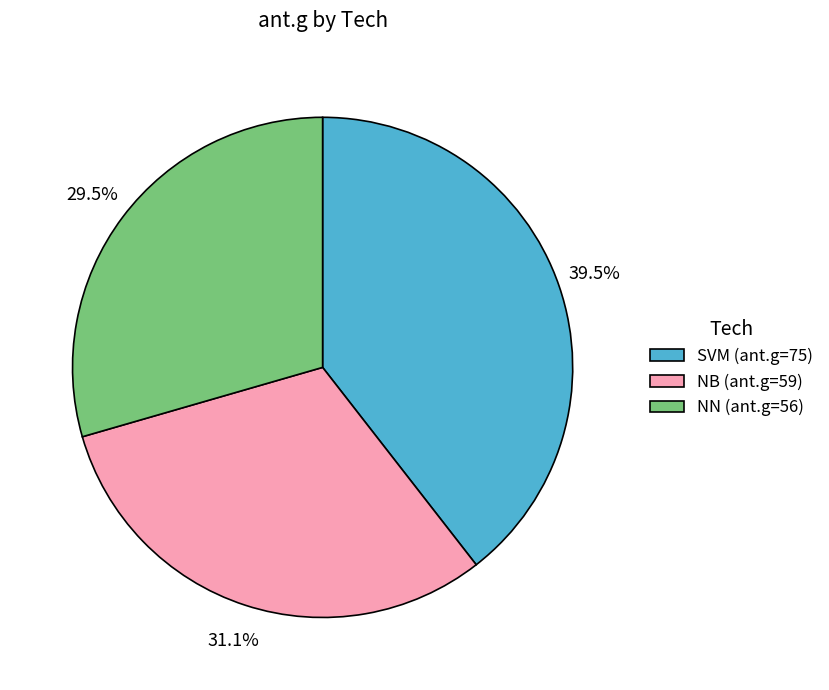

To the nearest percent, what is the average slice percentage?

33%